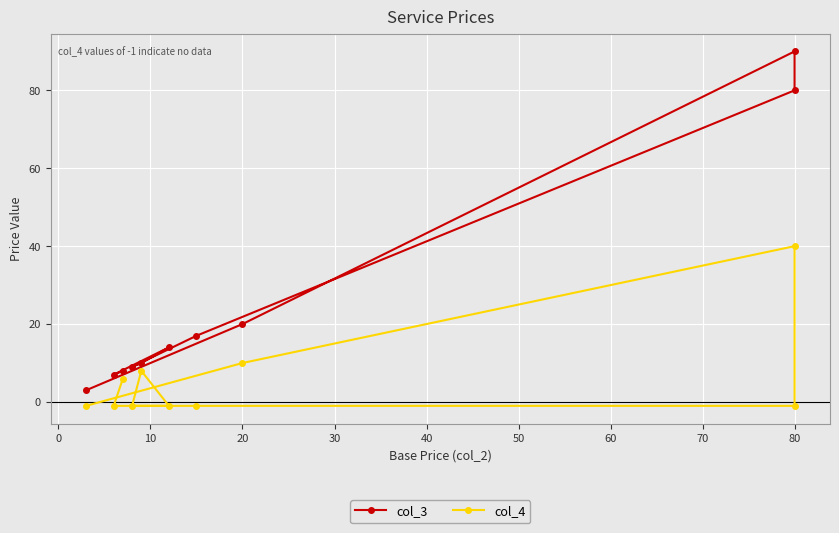

What is the label of the 5th point from the right?

40